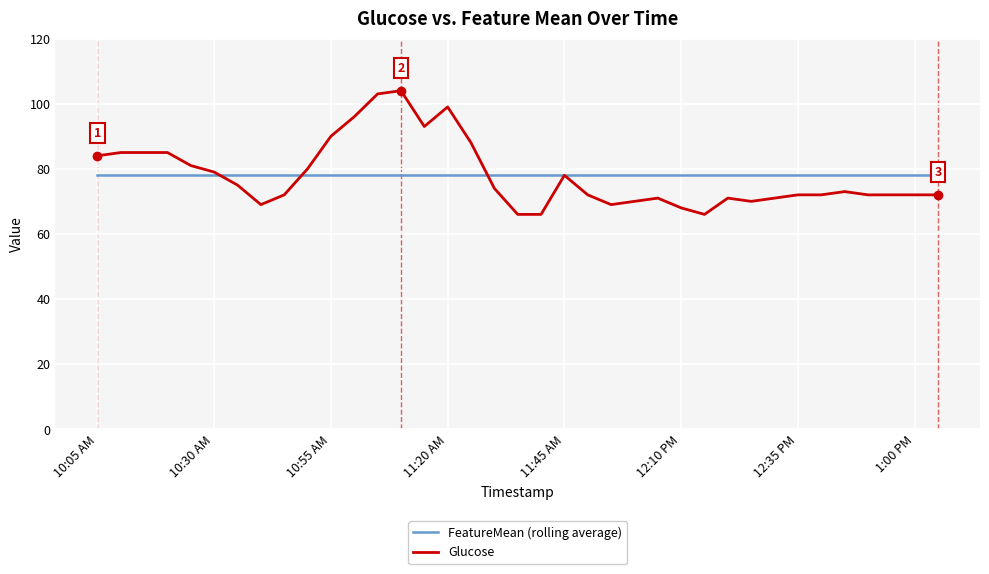

What is the highest value of the Glucose series?

104.0